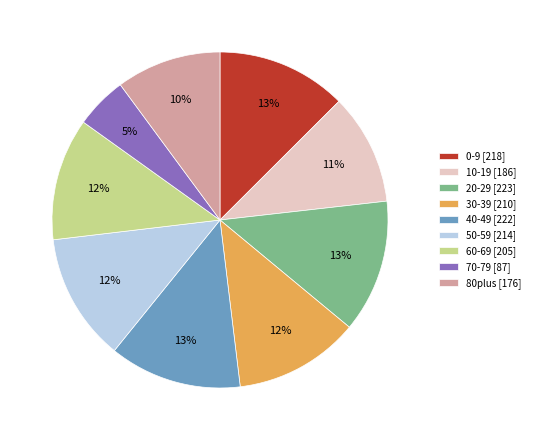

Between 70-79 [87] and 20-29 [223], which is larger?

20-29 [223]